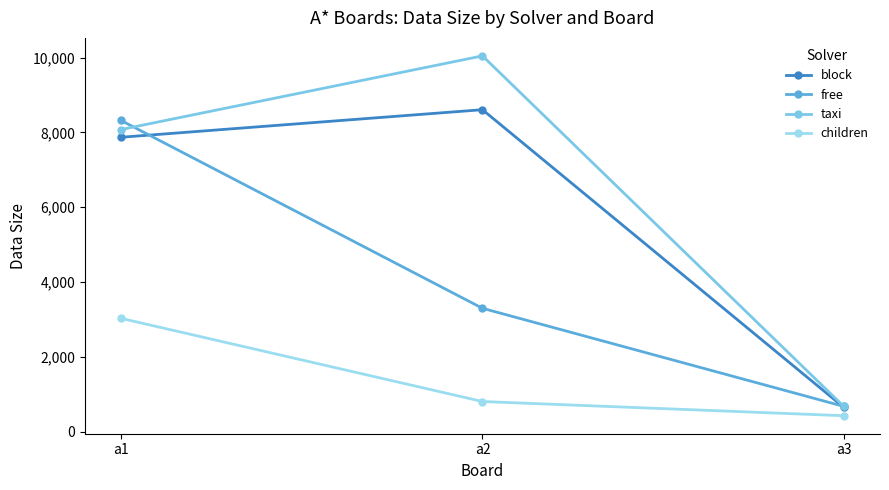

Reading right to left, what are all the values shown in this chart?

block: a3=647	a2=8608	a1=7871
free: a3=674	a2=3298	a1=8320
taxi: a3=672	a2=10047	a1=8078
children: a3=425	a2=805	a1=3029